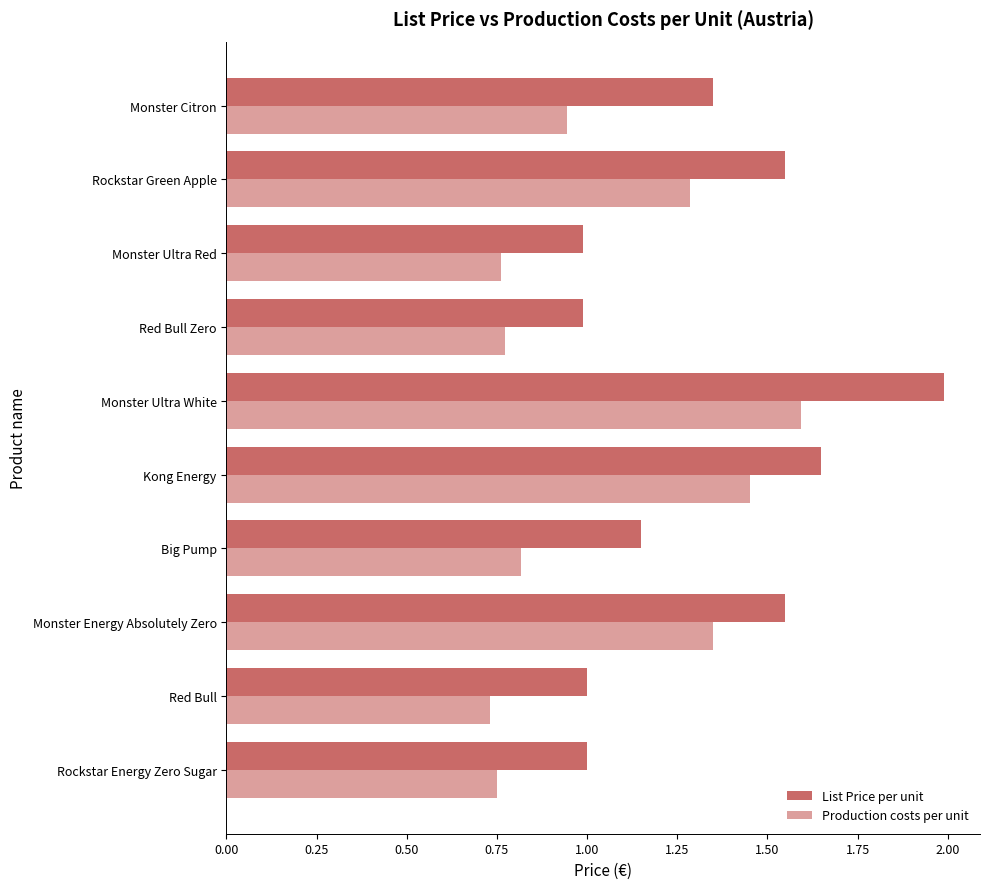

How many categories are shown in the chart?

10